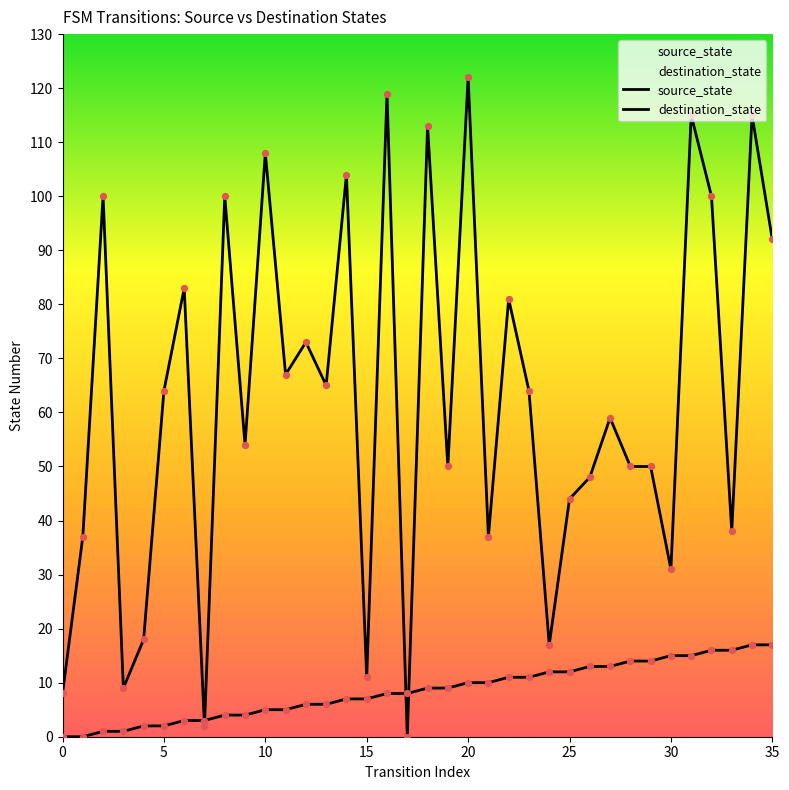

How many lines are shown in the chart?

2